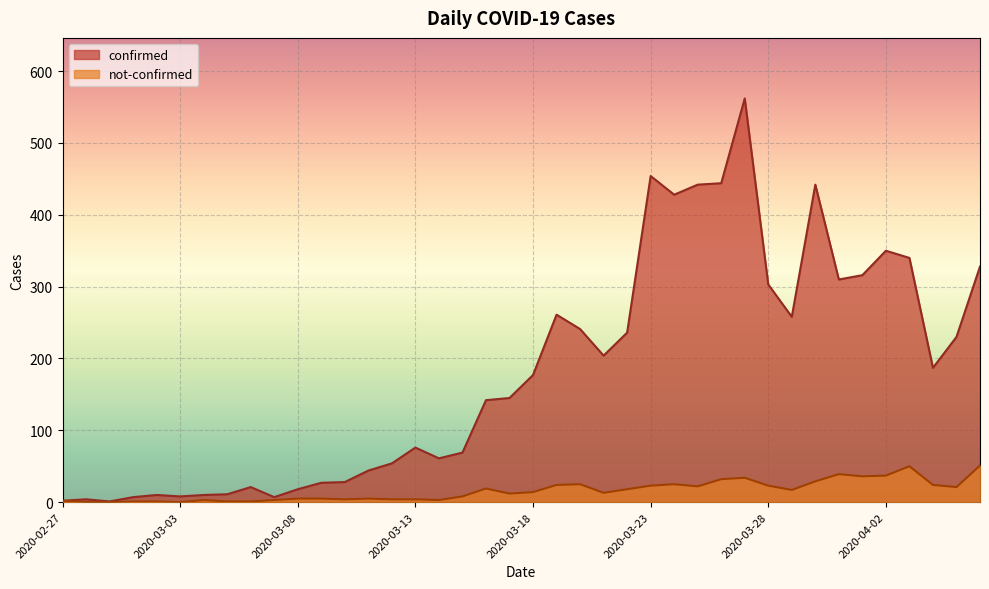

What is the difference between the confirmed values at 2020-03-08 and 2020-03-28?

285